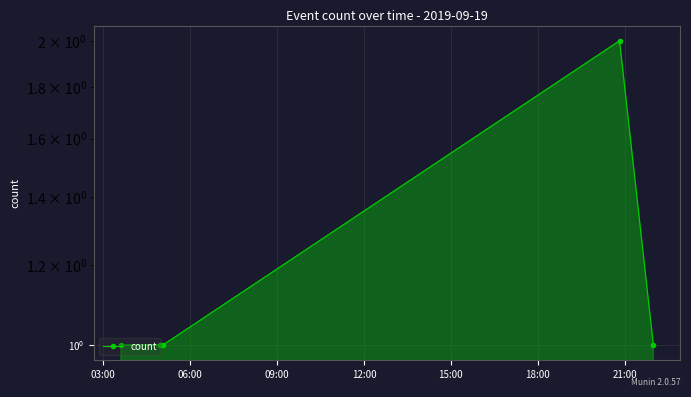

Is it true that the value at 06:00 is 1?

True